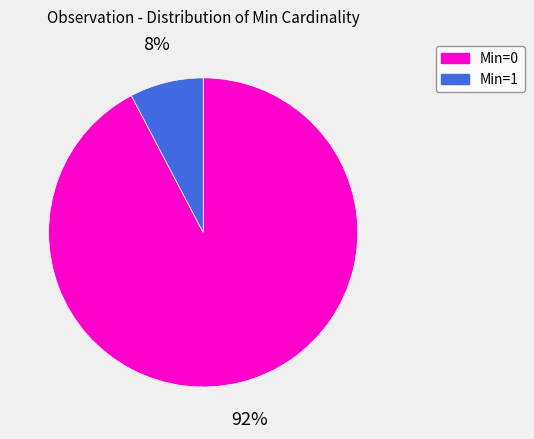

How many segments does this pie chart have?

2